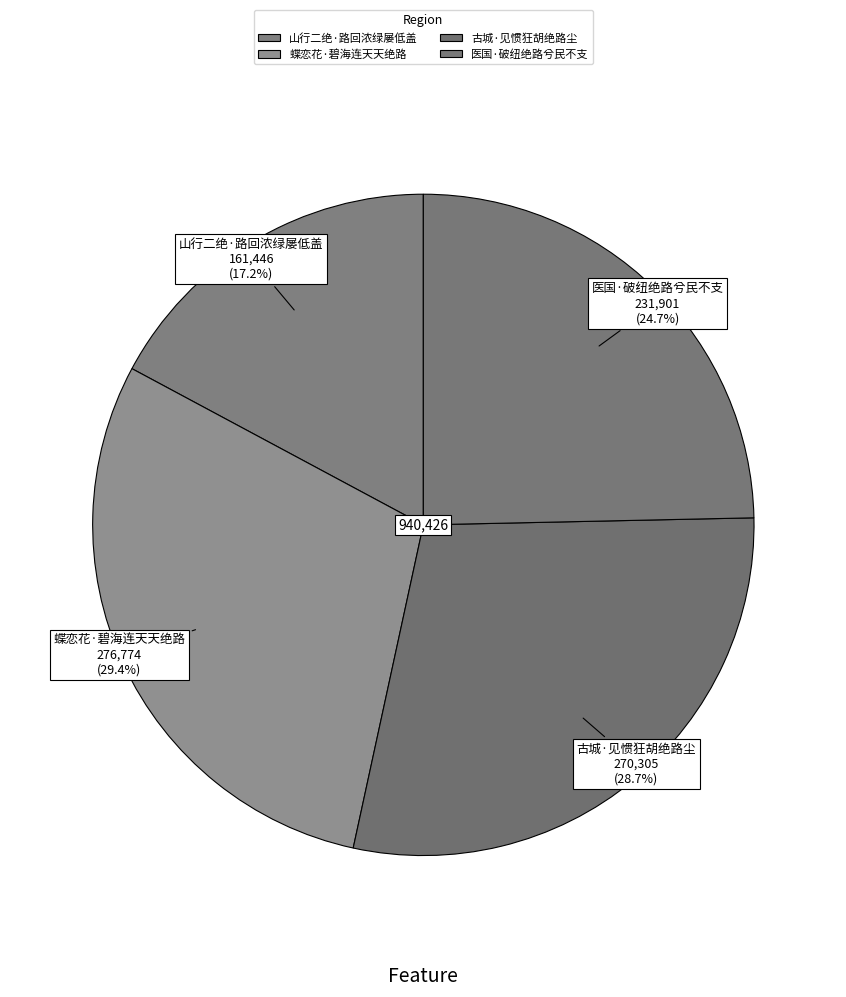

Which category has the biggest portion of the pie?

蝶恋花·碧海连天天绝路